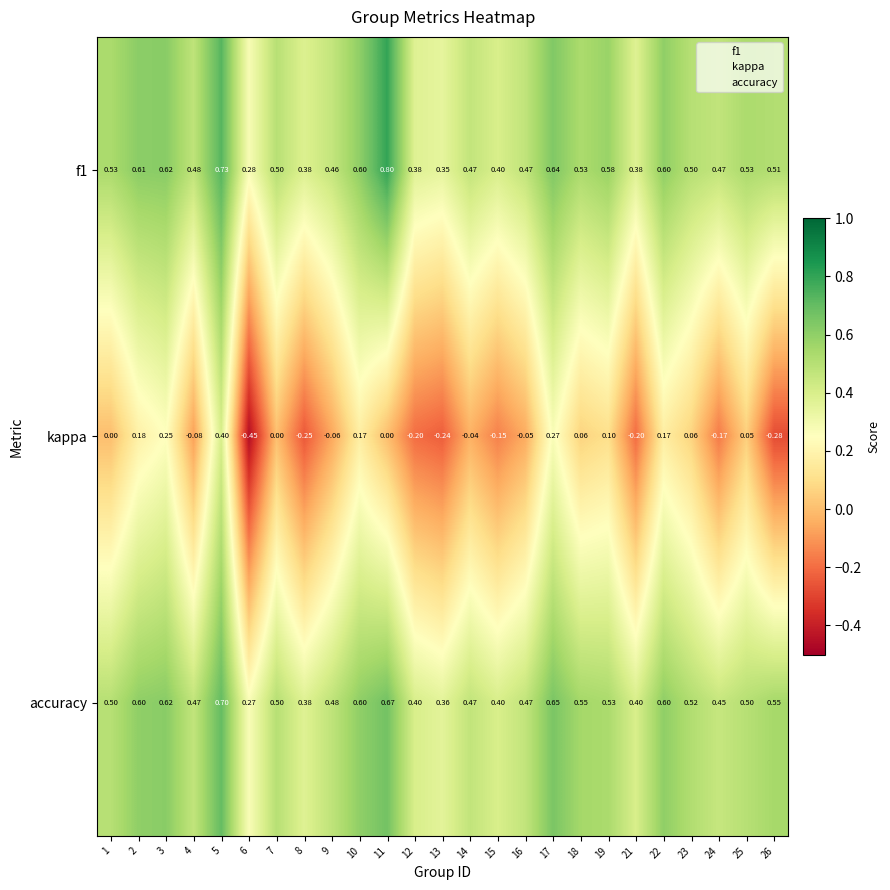

Is the value of kappa at 16 greater than the value of f1 at 6?

No